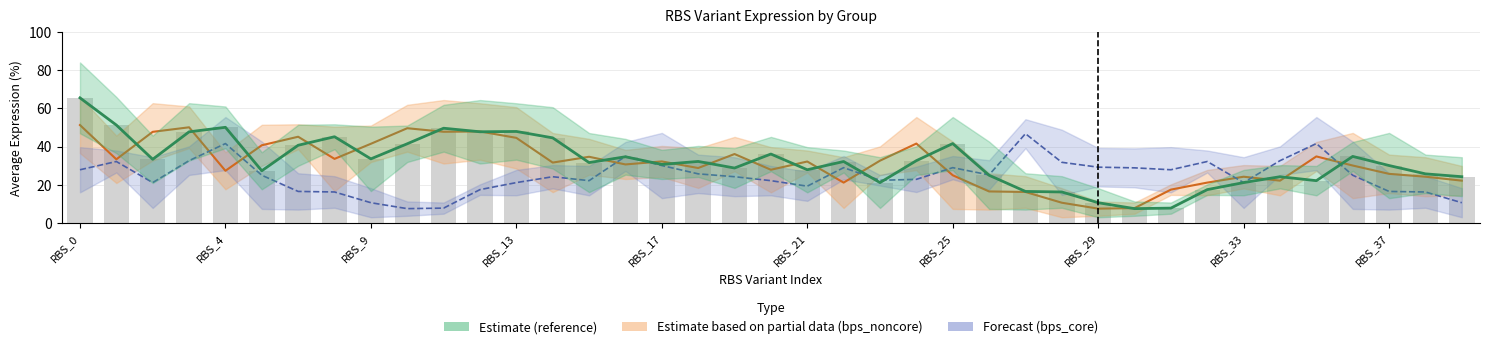

At RBS_24, list the series in order from largest to smallest.

bps_noncore, reference, bps_core